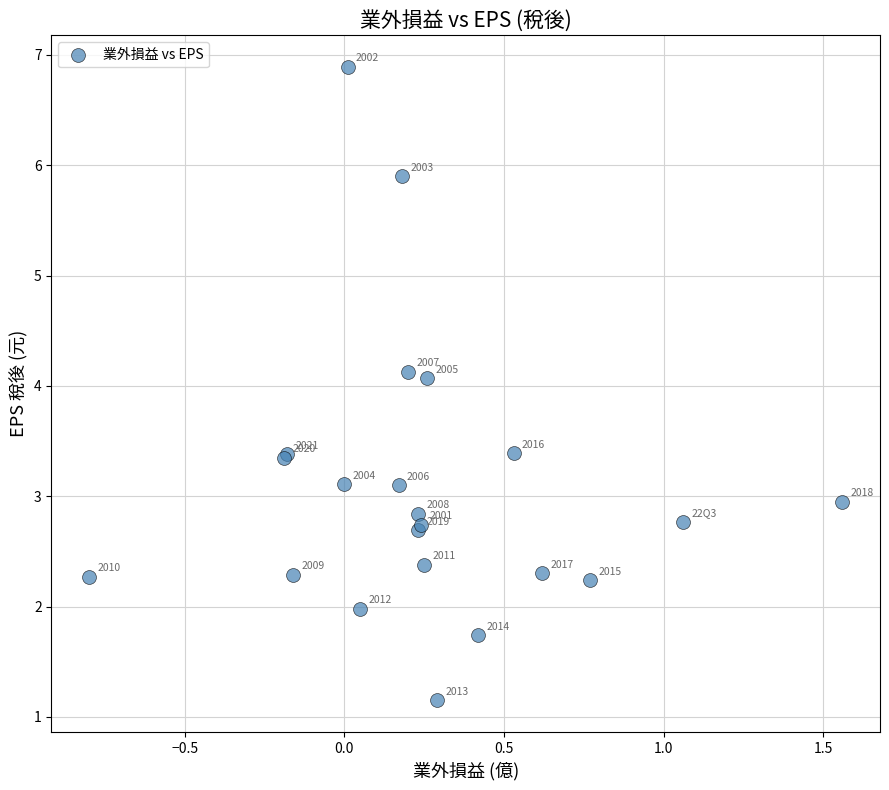

What Y value in the scatter plot is closest to 4?

4.1